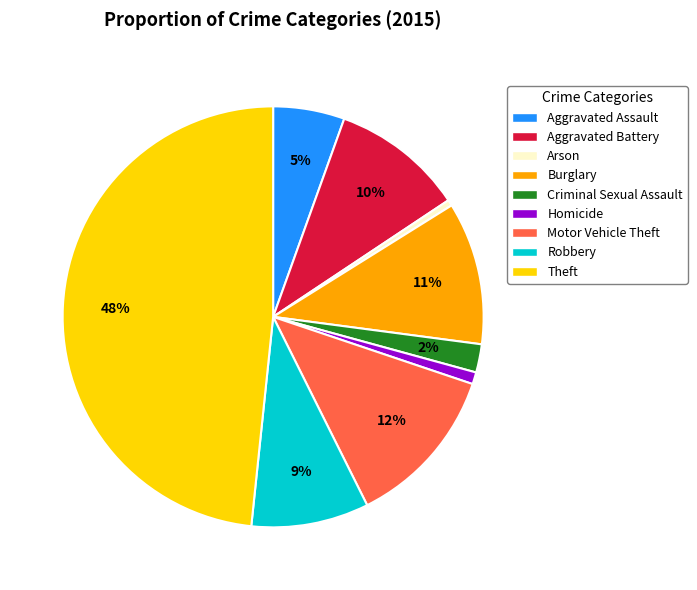

Is it true that Criminal Sexual Assault is 13% of the pie?

False